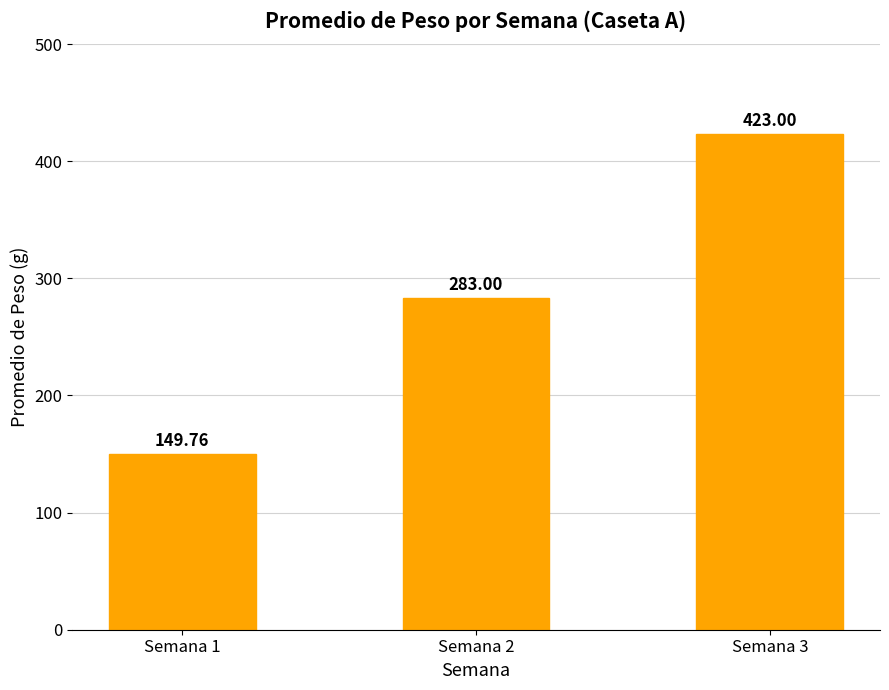

Approximately how many times larger is the value at Semana 1 compared to Semana 3?

0.4